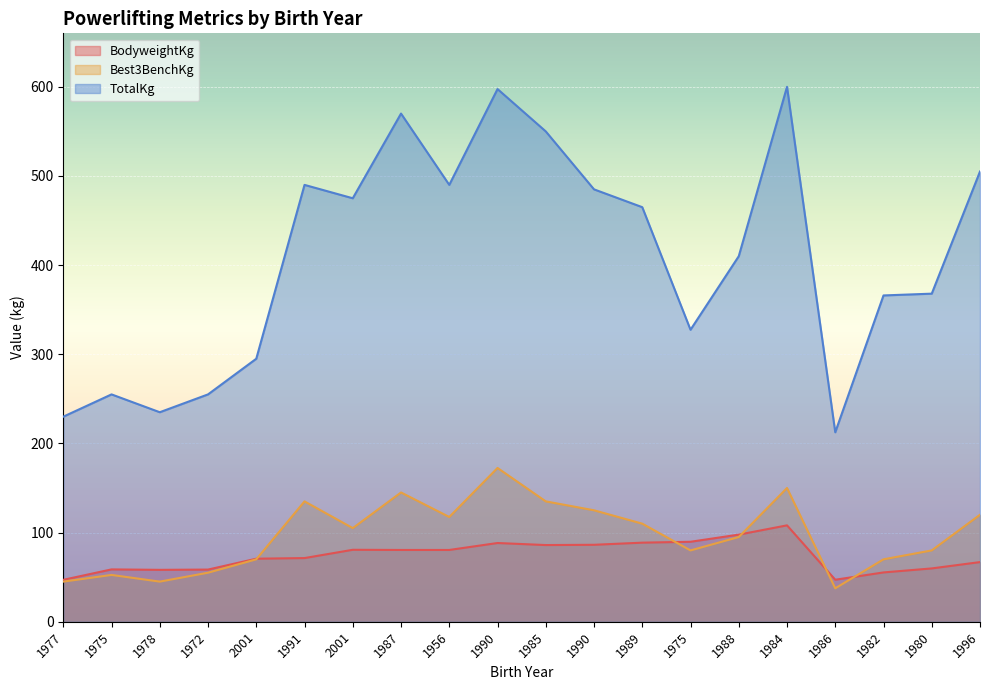

Which series changed the most between 2001 and 1990?

TotalKg